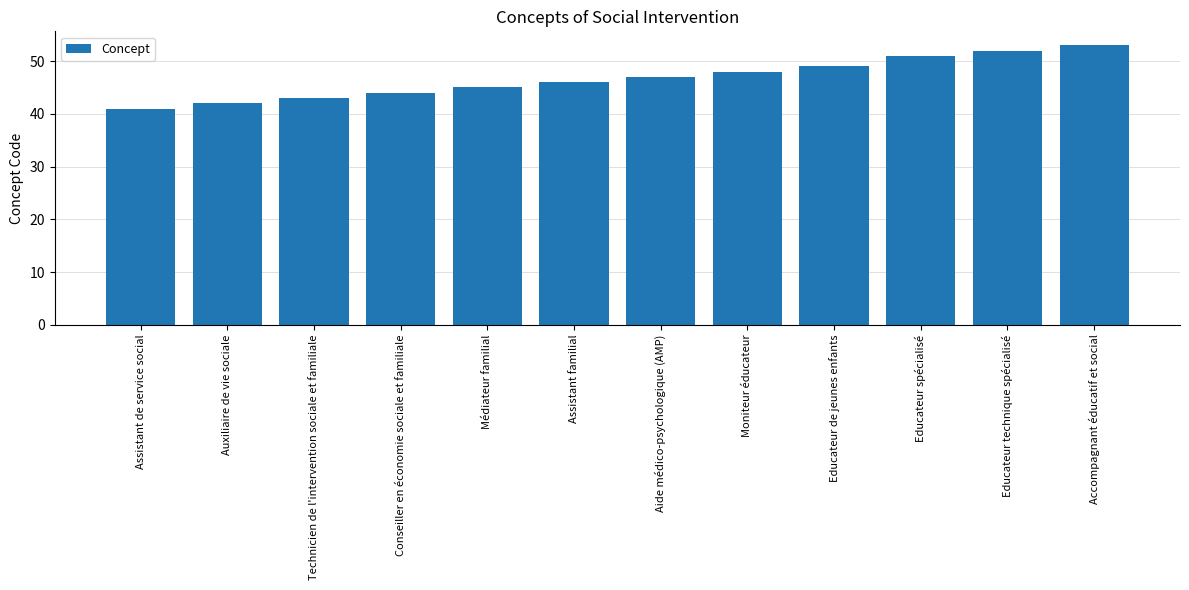

What is the value of the 8th bar from the left?

48